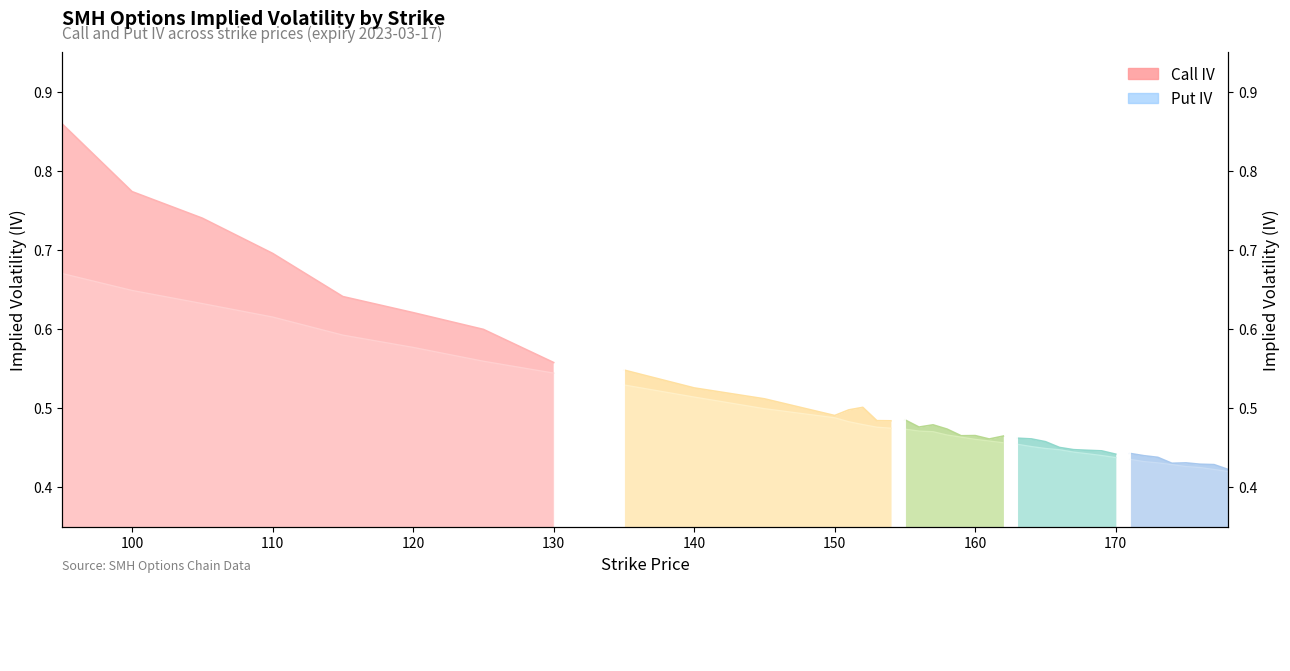

How many lines are shown in the chart?

2